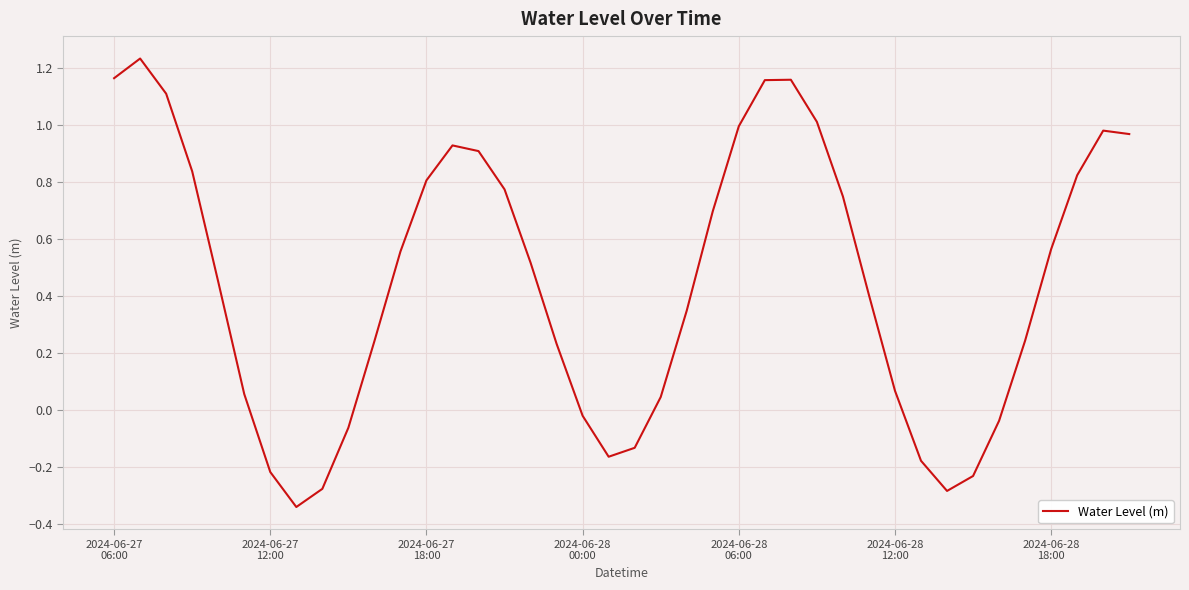

What is the difference between the maximum and minimum values?

1.6